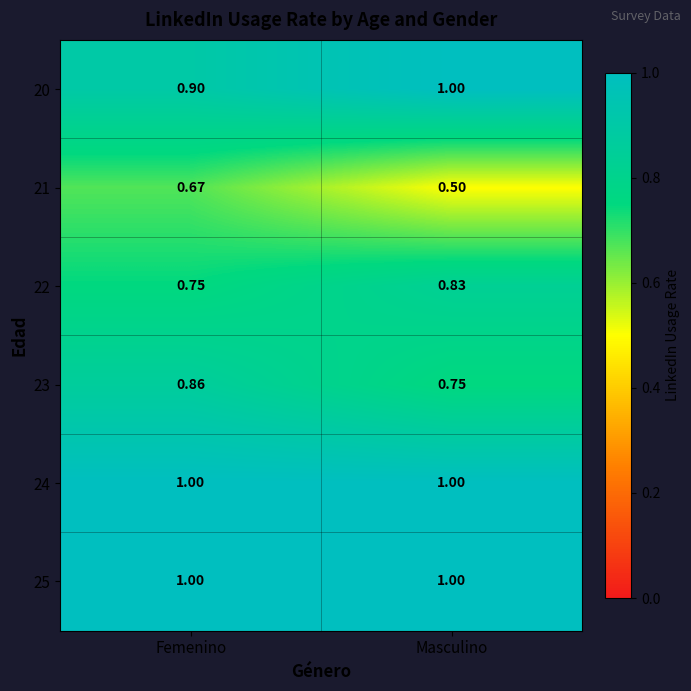

Where is 22 nearest to the value 0?

Femenino